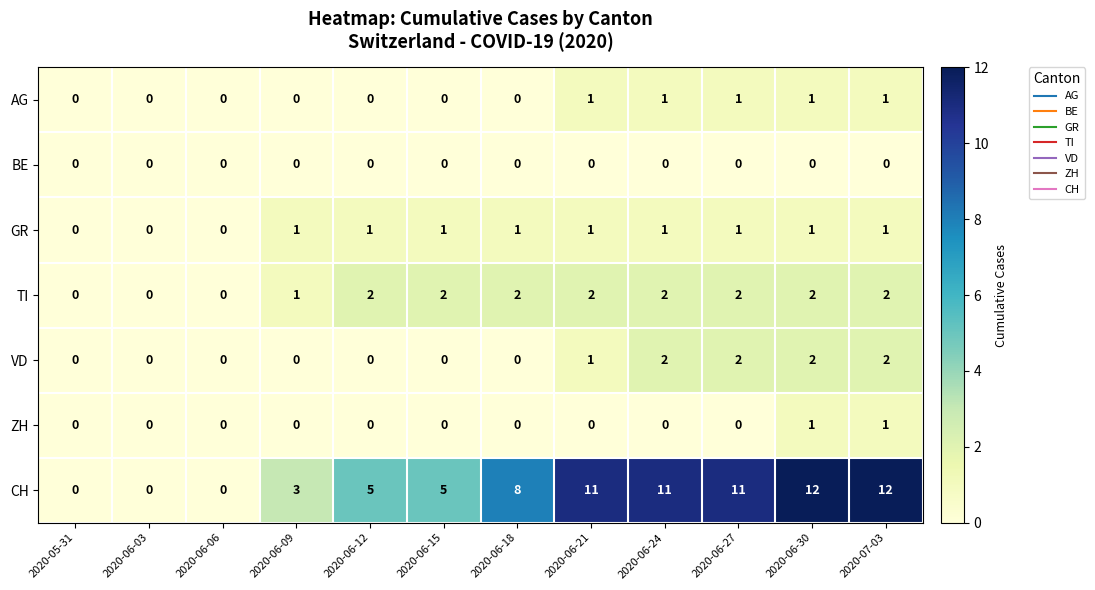

The AG series shows 0 at 2020-06-12. True or false?

True